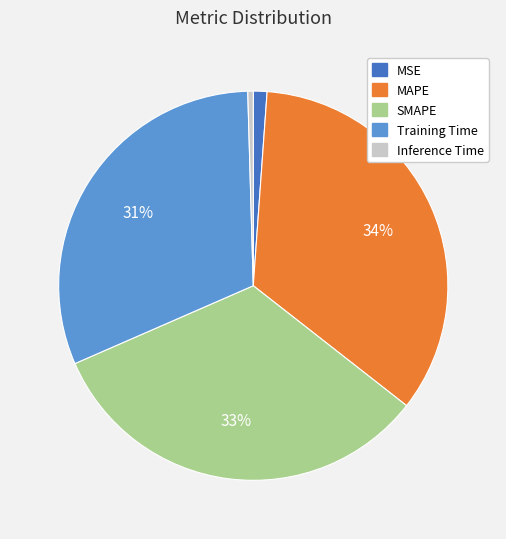

To the nearest percent, what is the average slice percentage?

20%